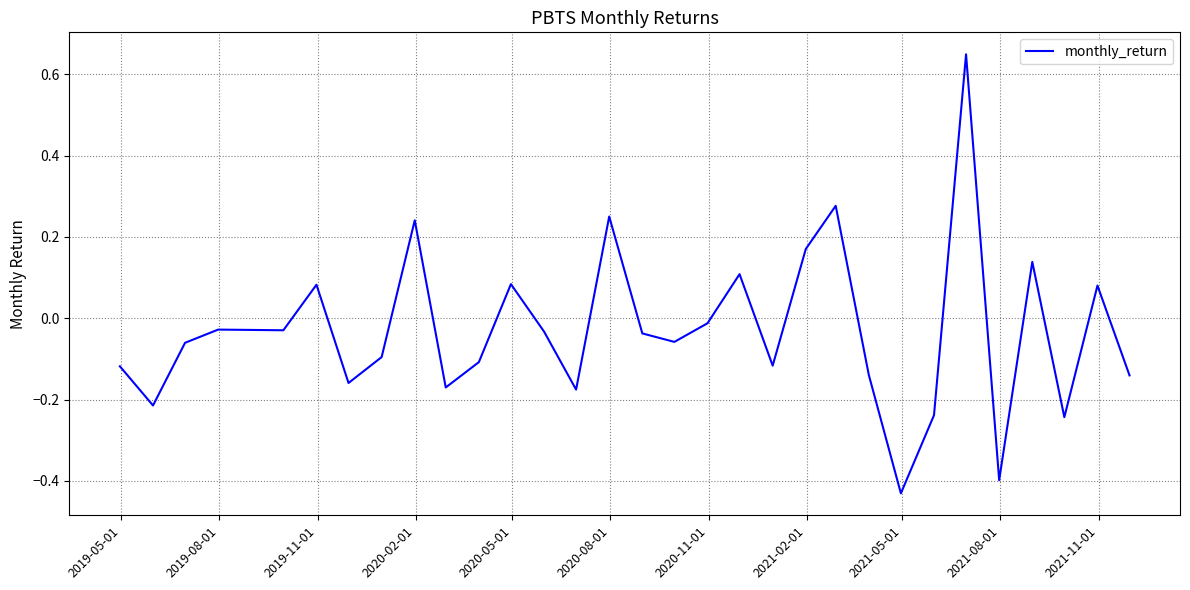

What is the difference between the maximum and minimum values?

1.1